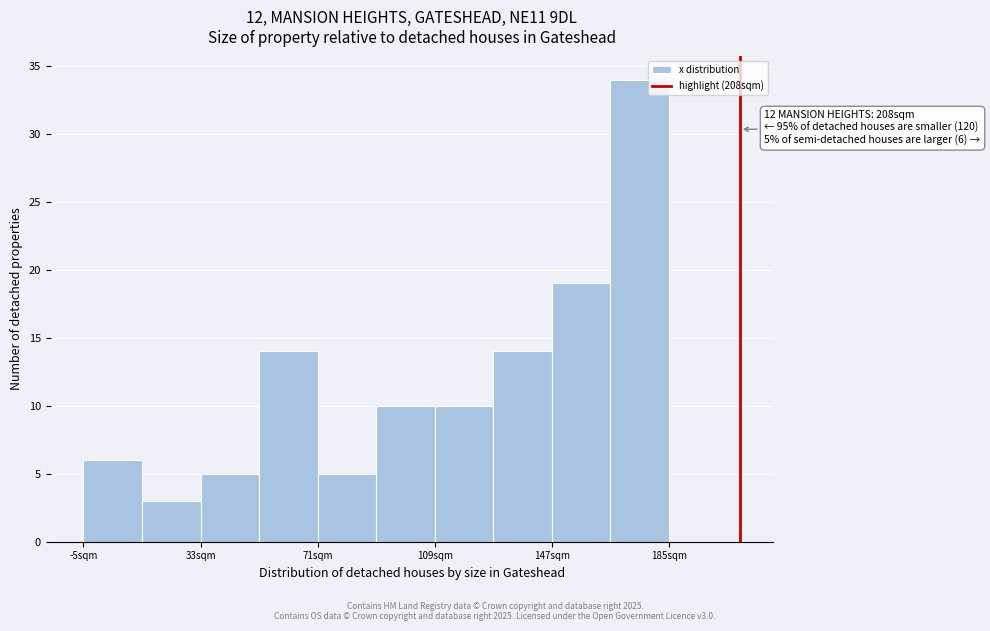

Around what value on the x-axis is the tallest bar? Give the approximate position of its centre, as read against the axis.

175